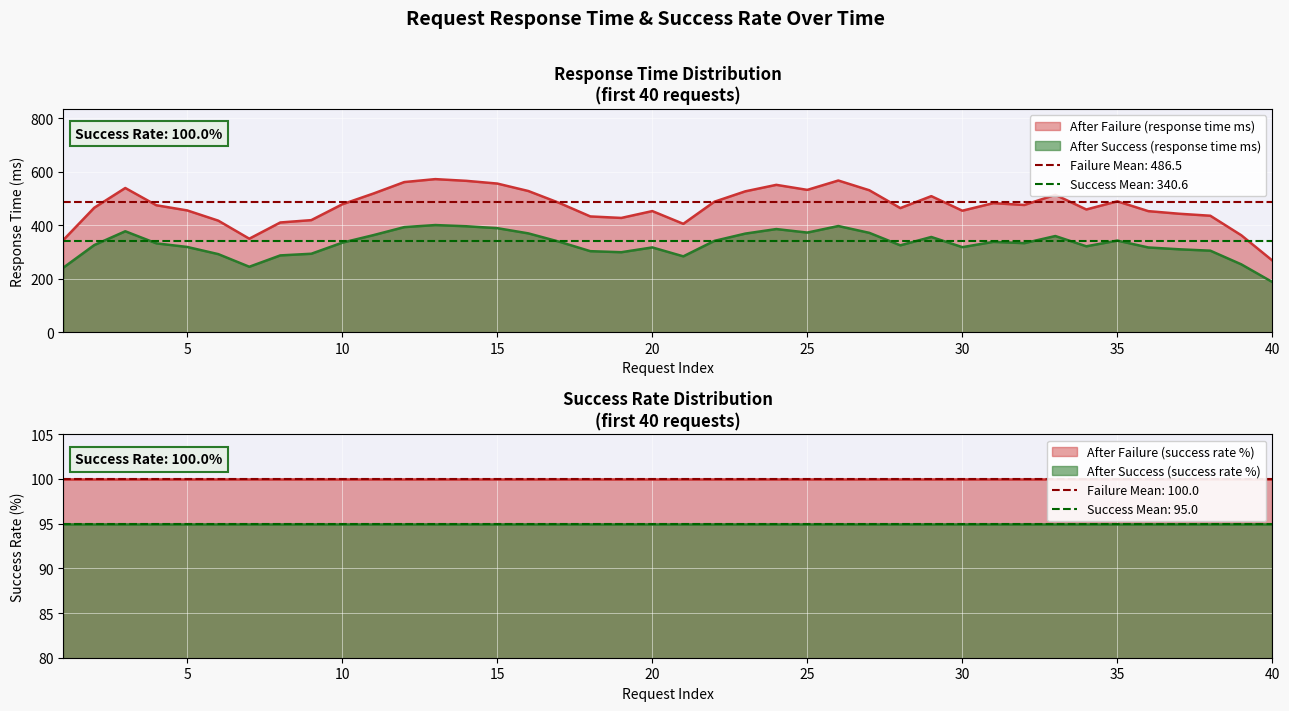

True or false: After Success (response time ms) and After Failure (response time ms) intersect in this chart.

False